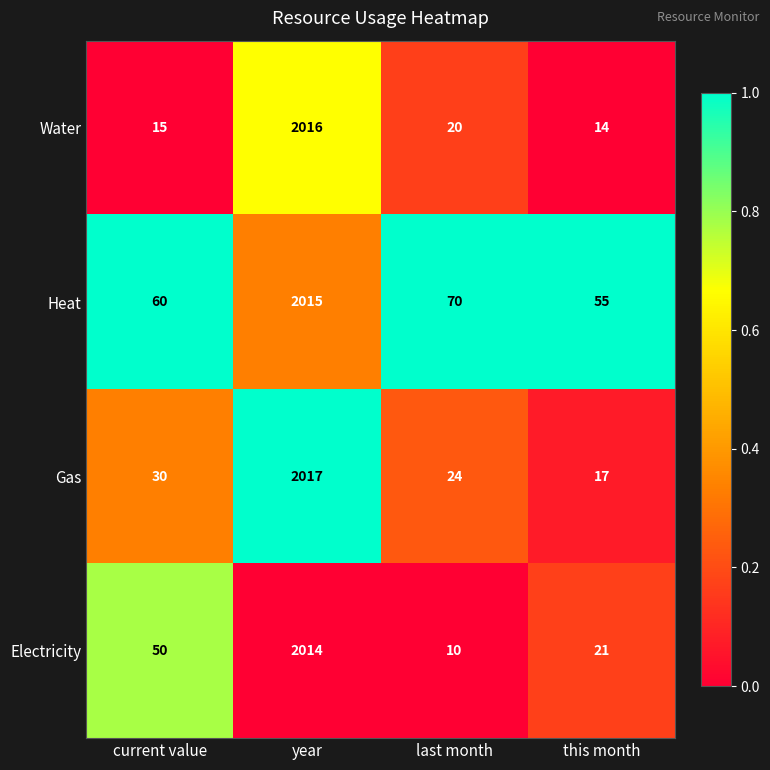

What is the greatest value displayed?

2017